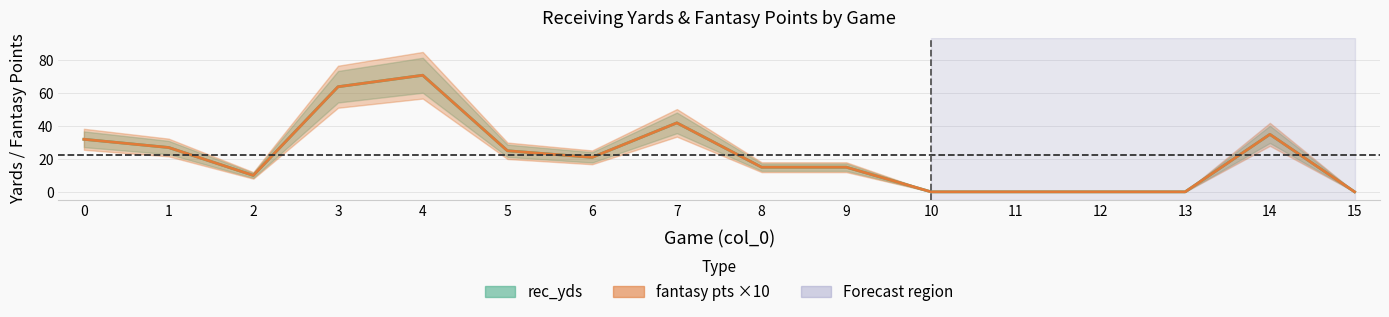

What is the sum of all rec_yds values?

357